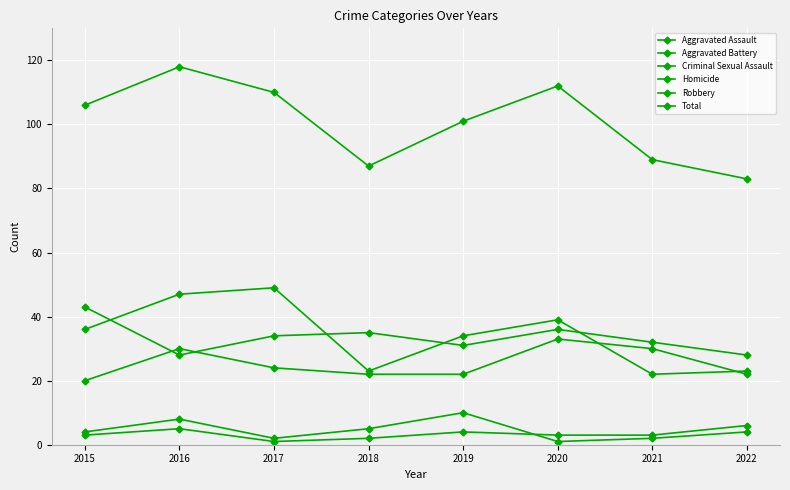

What is the spread (max minus min) of values at 2020?

111